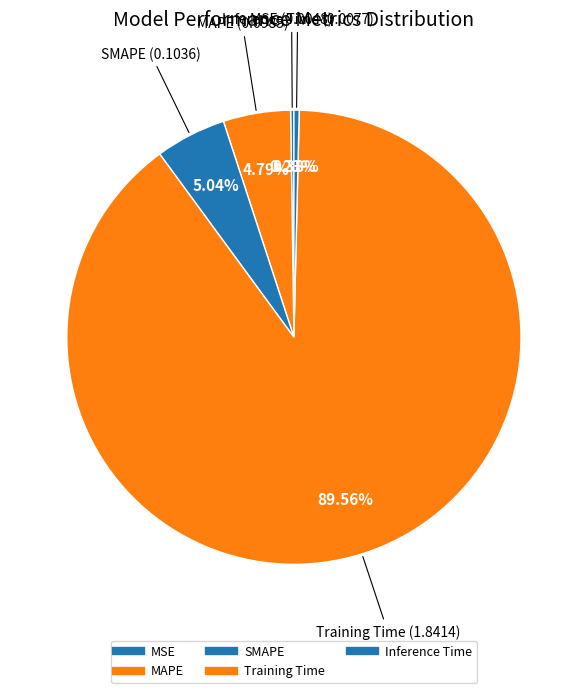

Rank the categories by value from highest to lowest.

Training Time, SMAPE, MAPE, Inference Time, MSE